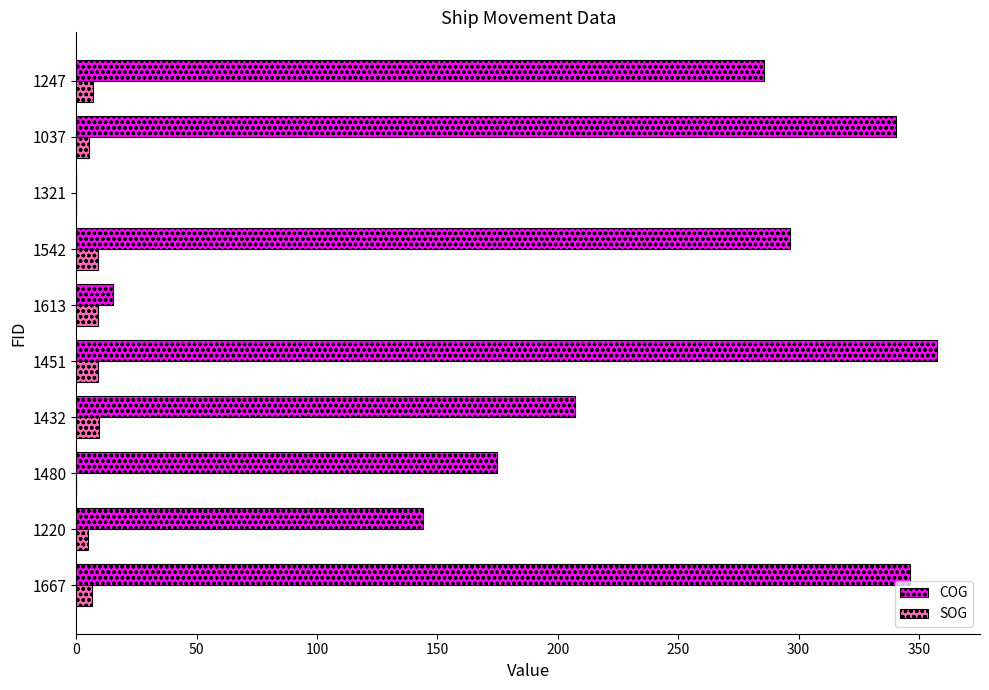

Is it true that SOG equals 6.4 at 1667?

True